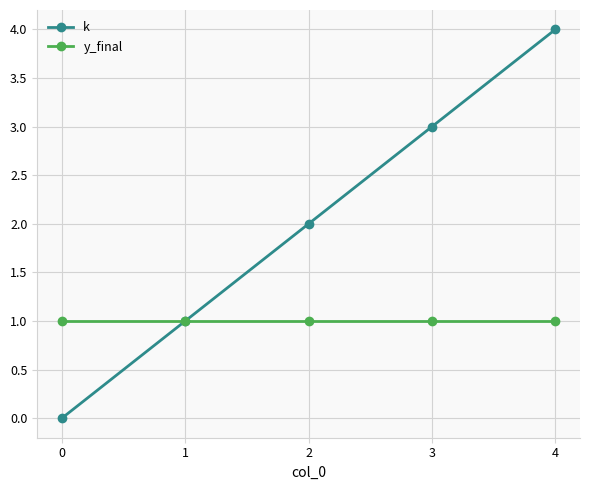

Is it true that y_final equals 1 at 2?

True